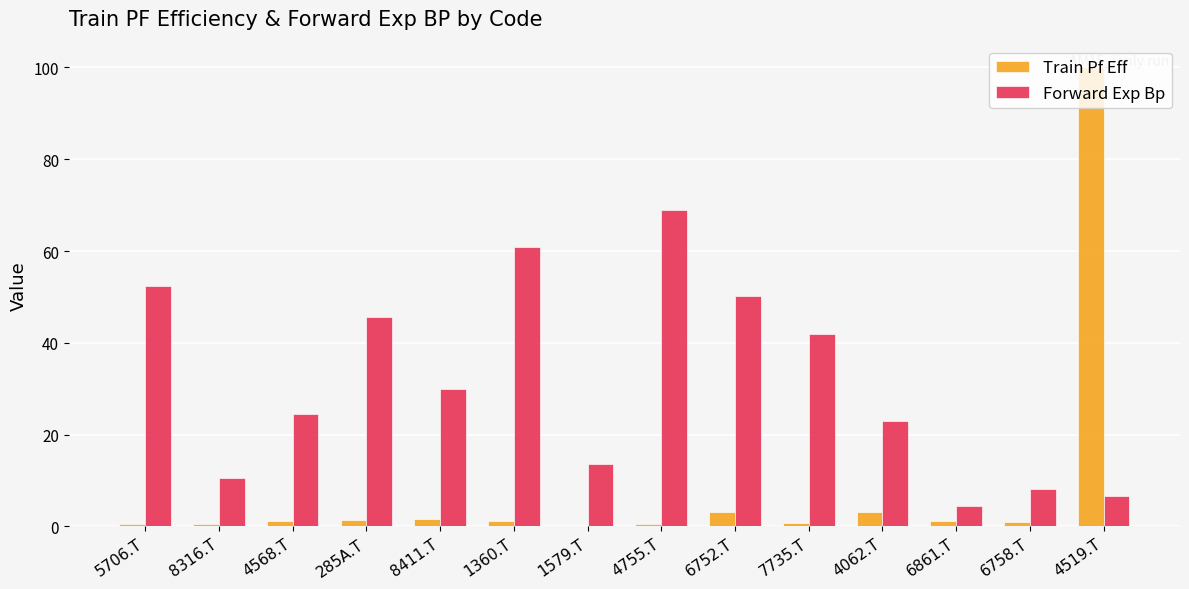

Which series has the largest total across all categories?

Forward Exp Bp